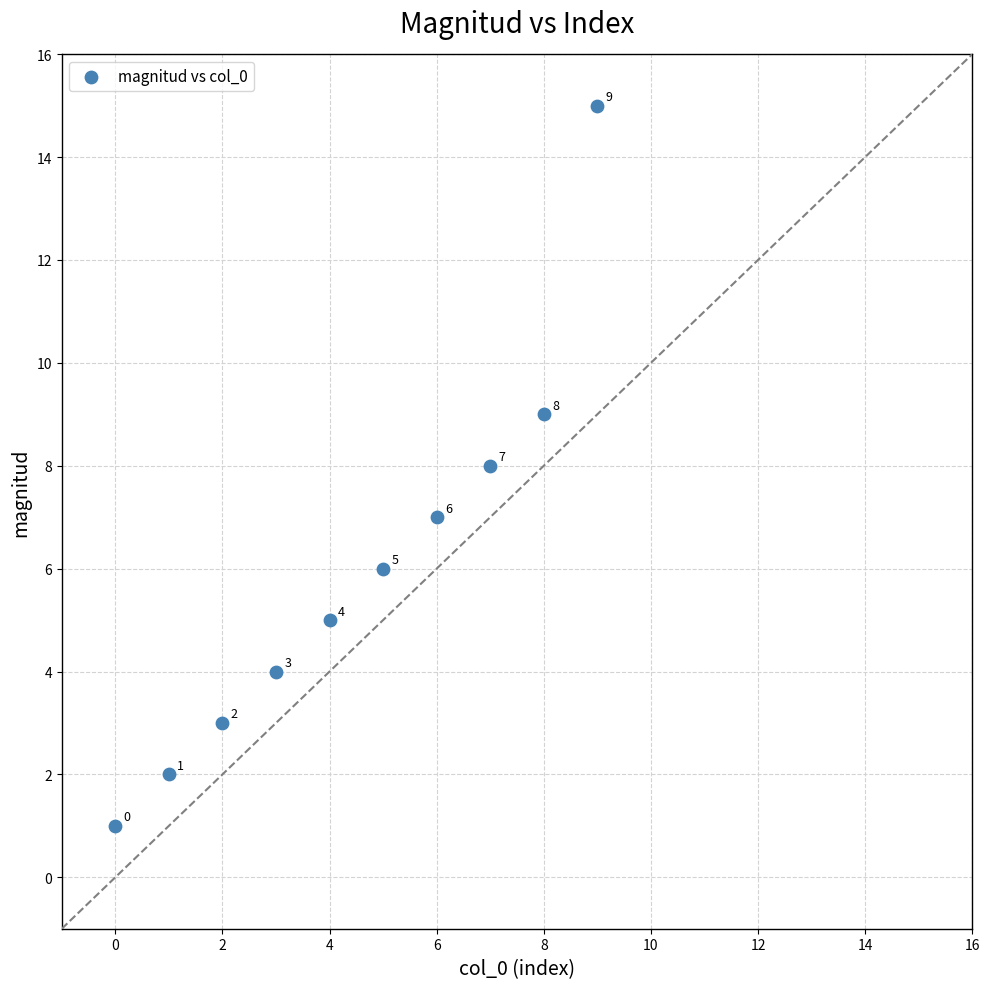

What Y value in the scatter plot is closest to 8?

8